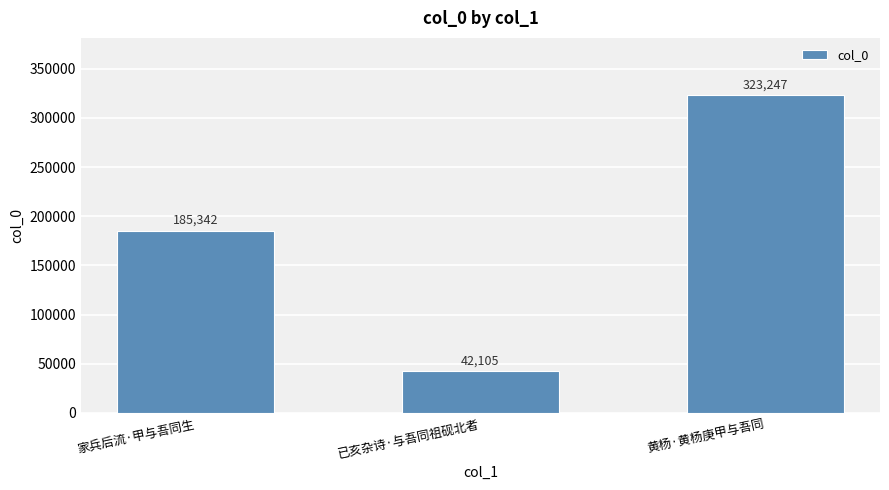

Count the number of data series in this chart.

1